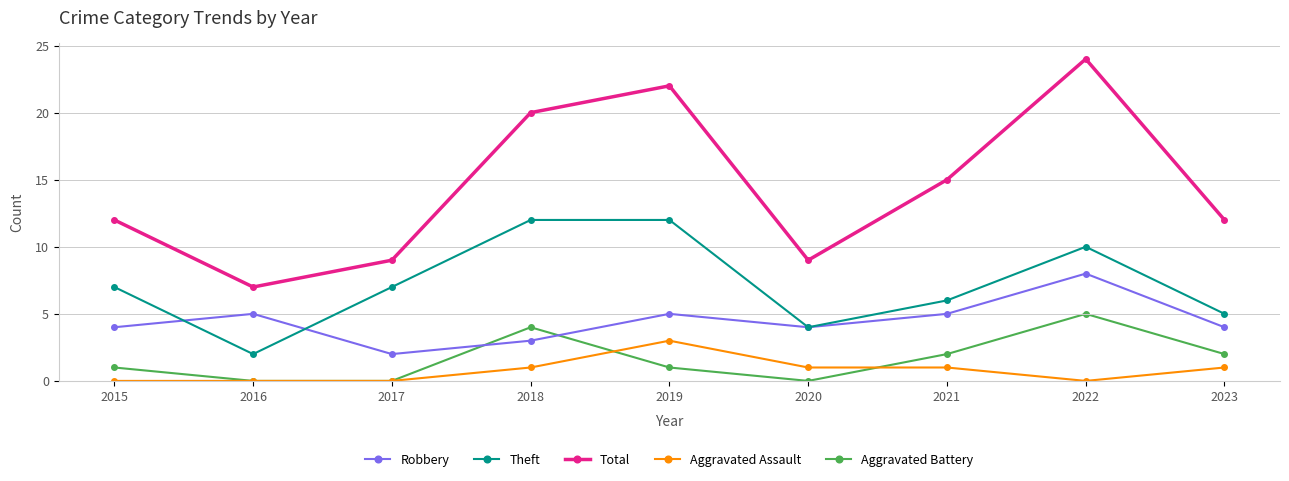

What is the value of the Aggravated Assault point at the 9th from the left?

1